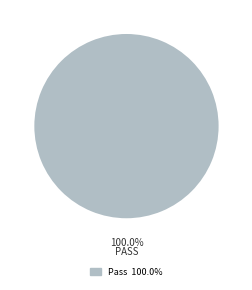

How many segments does this pie chart have?

1